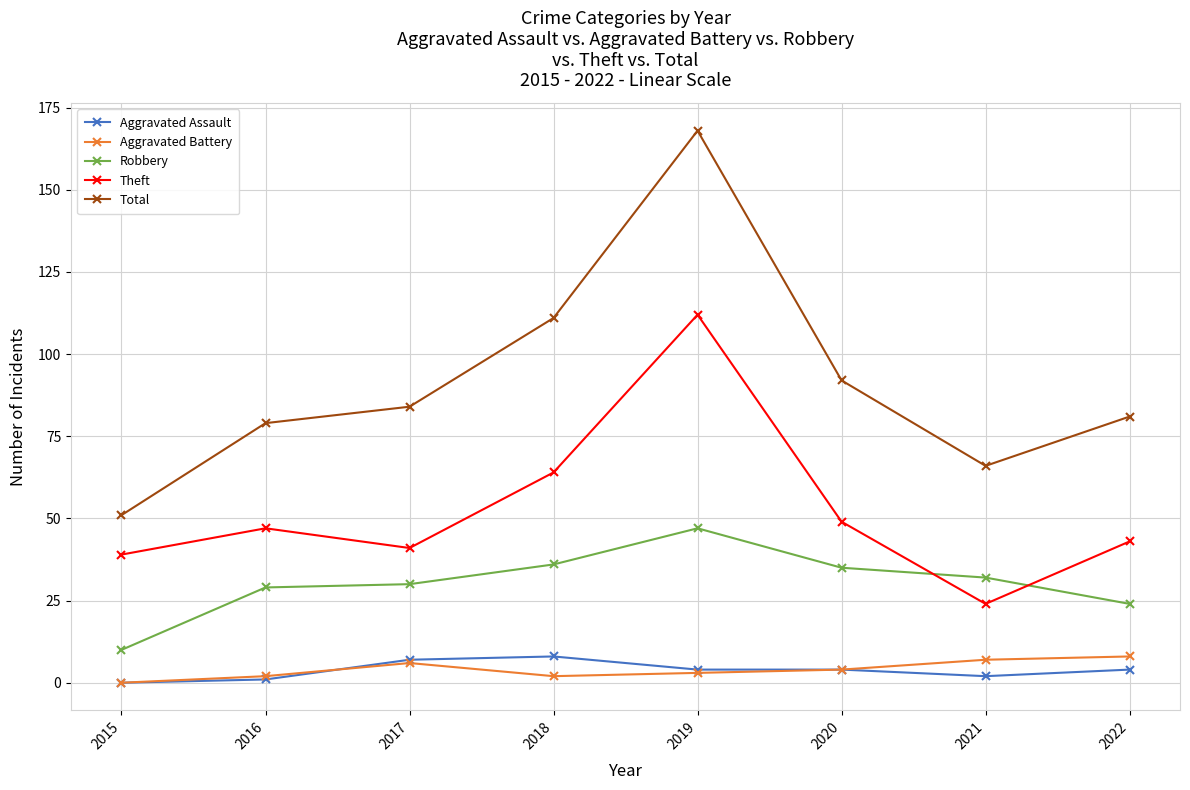

Where is Total nearest to the value 109?

2018